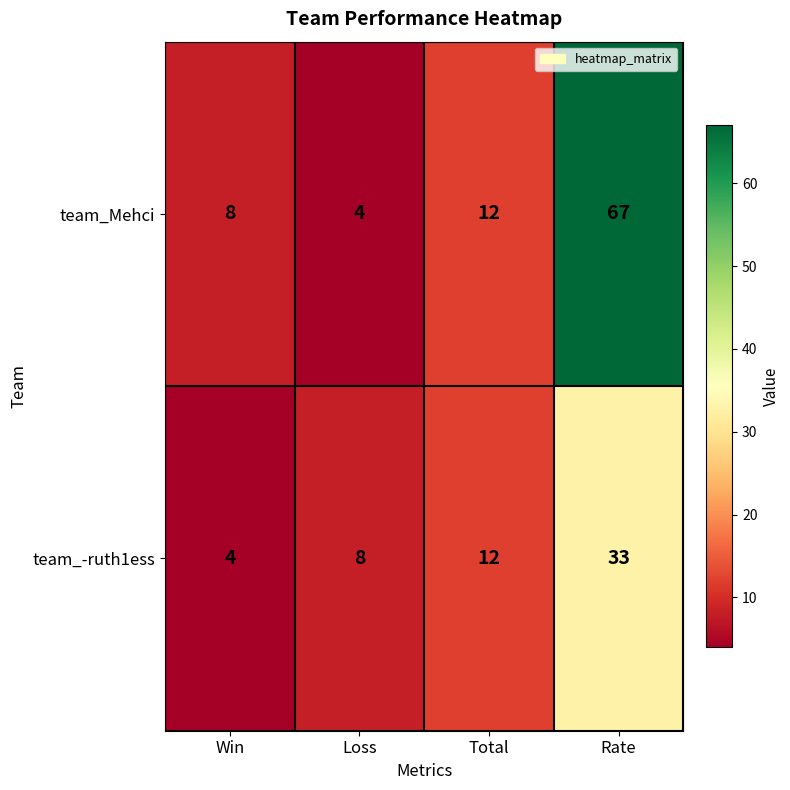

Between Total and Rate, which series saw the biggest shift?

team_Mehci